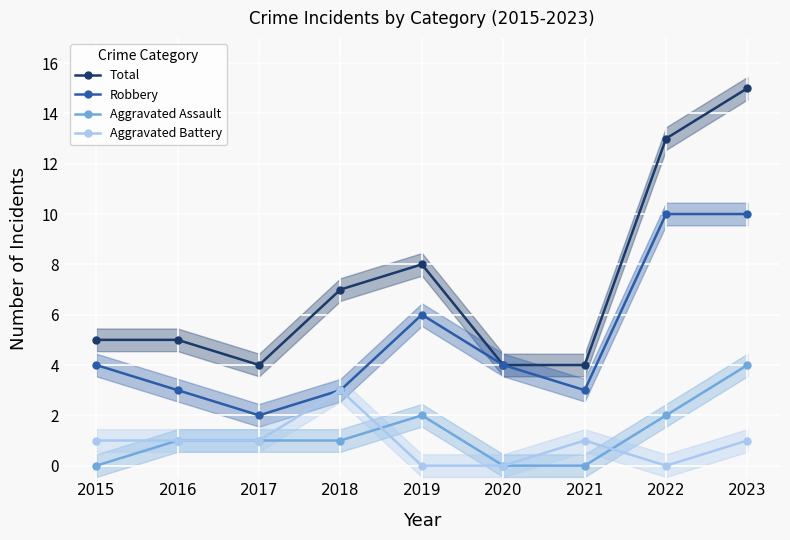

How many interior local valleys does the Robbery series have?

2